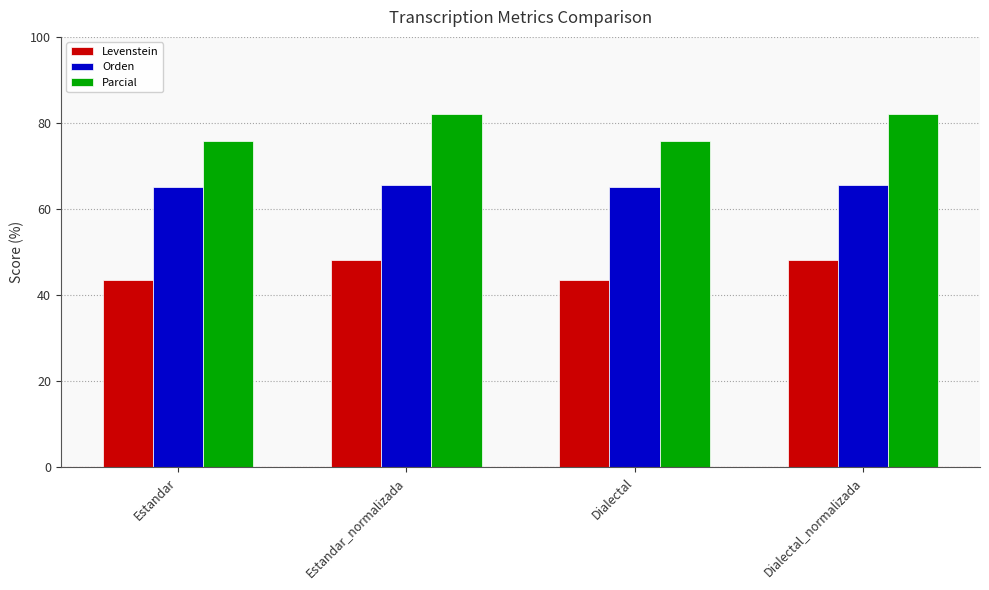

At how many categories does at least one series exceed 52?

4